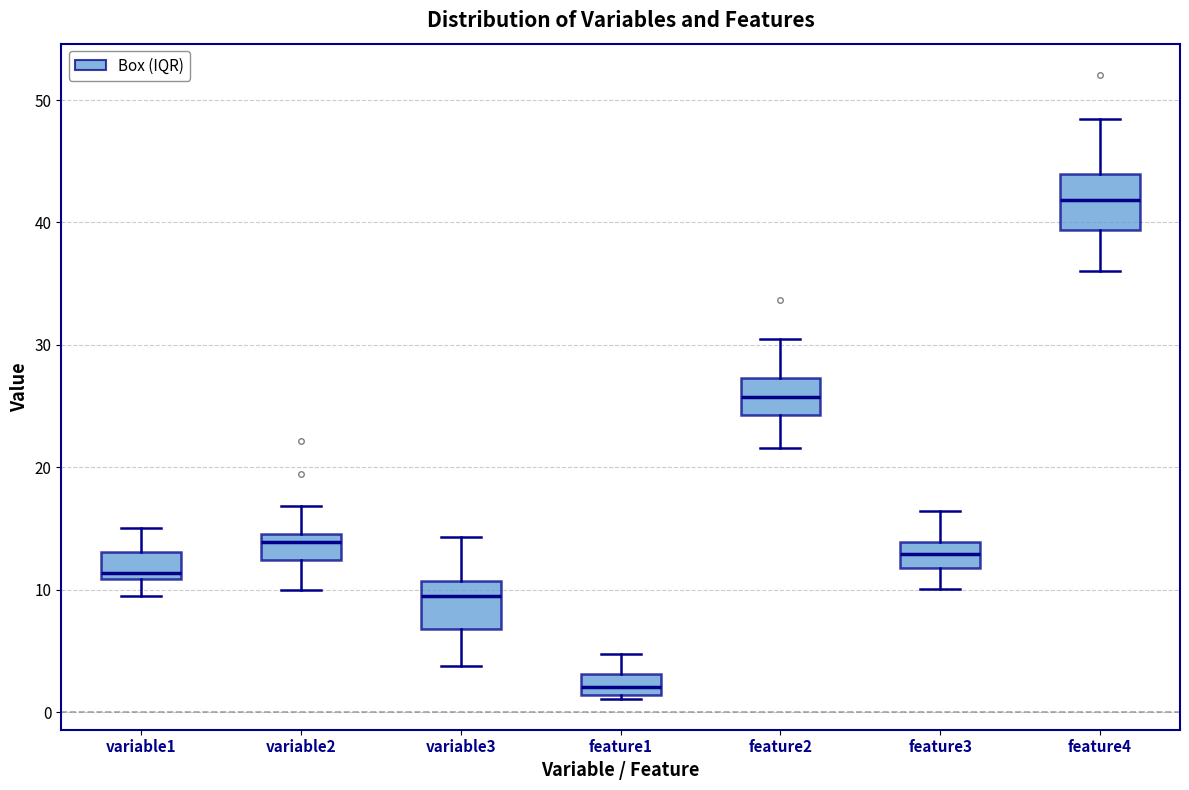

Which box's median line is the lowest?

feature1